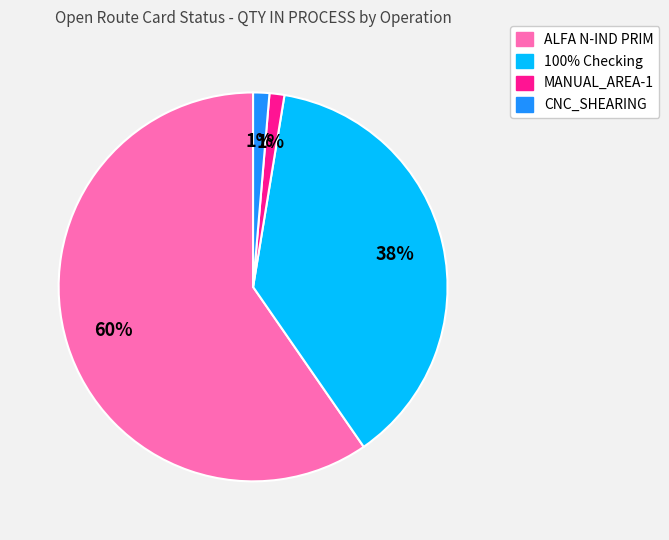

Is it true that ALFA N-IND PRIM is 60% of the pie?

True